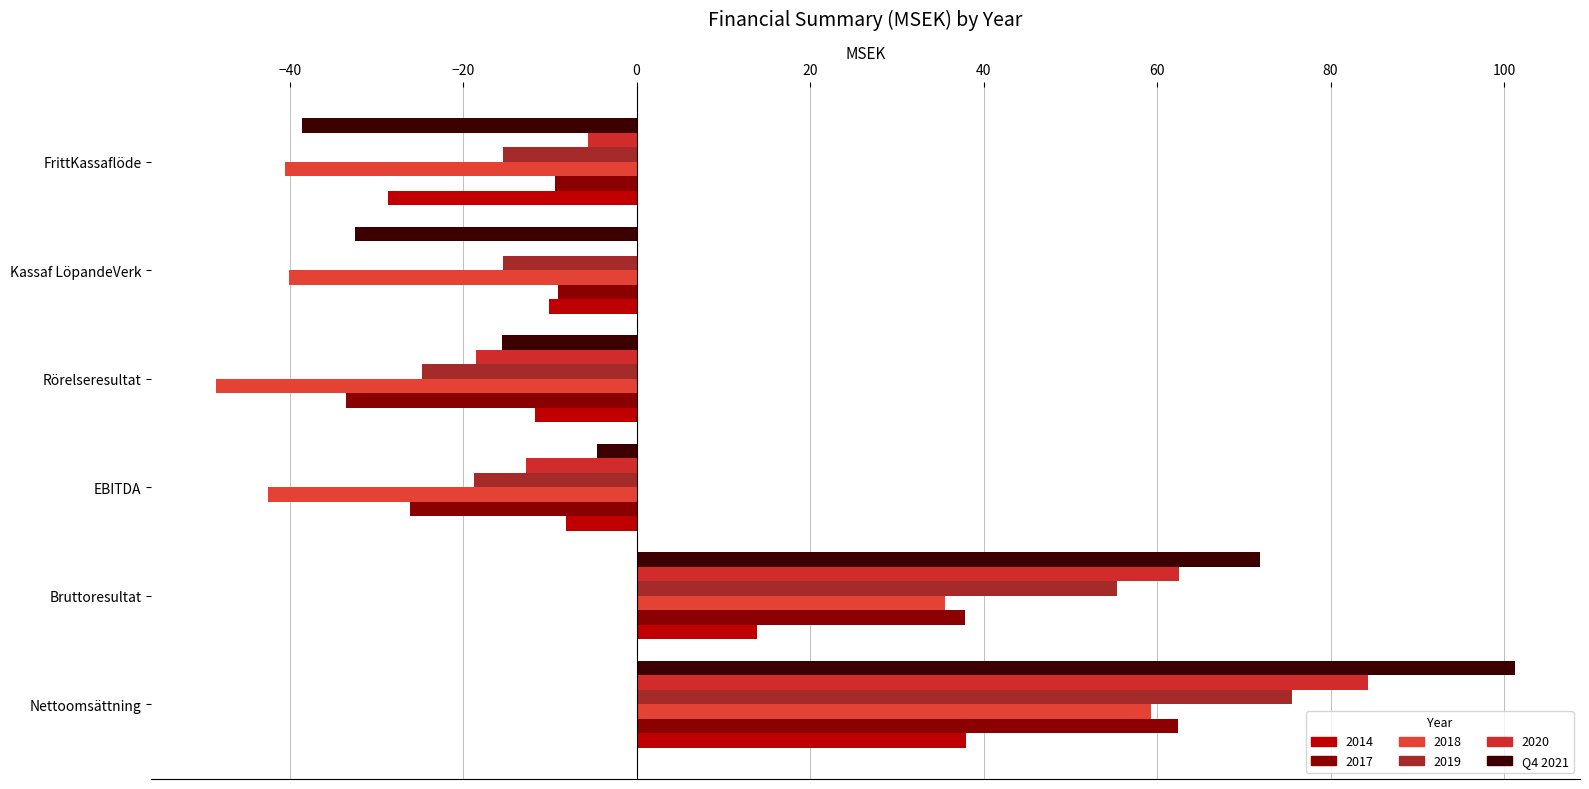

How many distinct data groups are displayed?

6